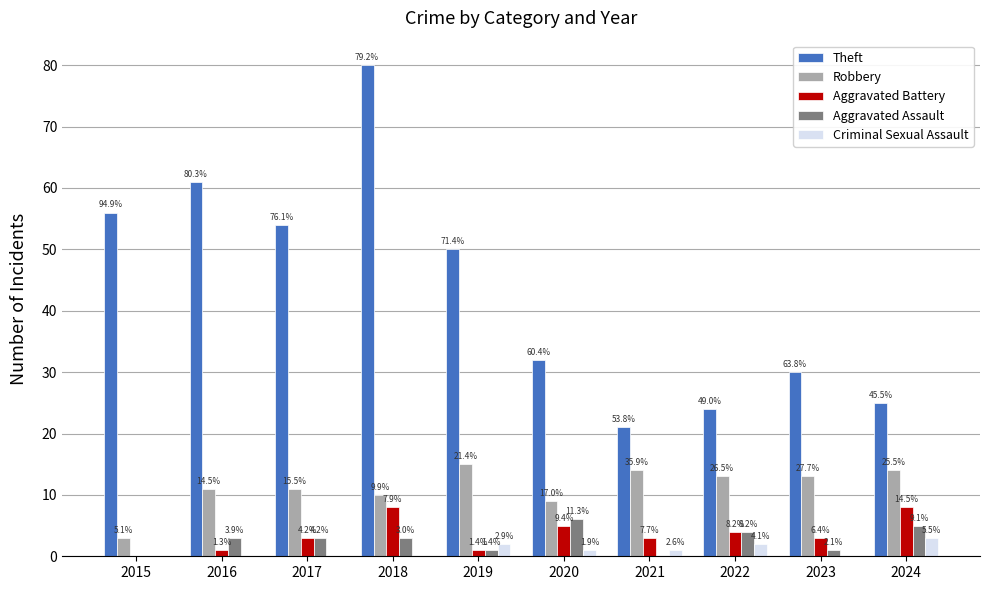

What are all the series names shown in the legend?

Theft, Robbery, Aggravated Battery, Aggravated Assault, Criminal Sexual Assault